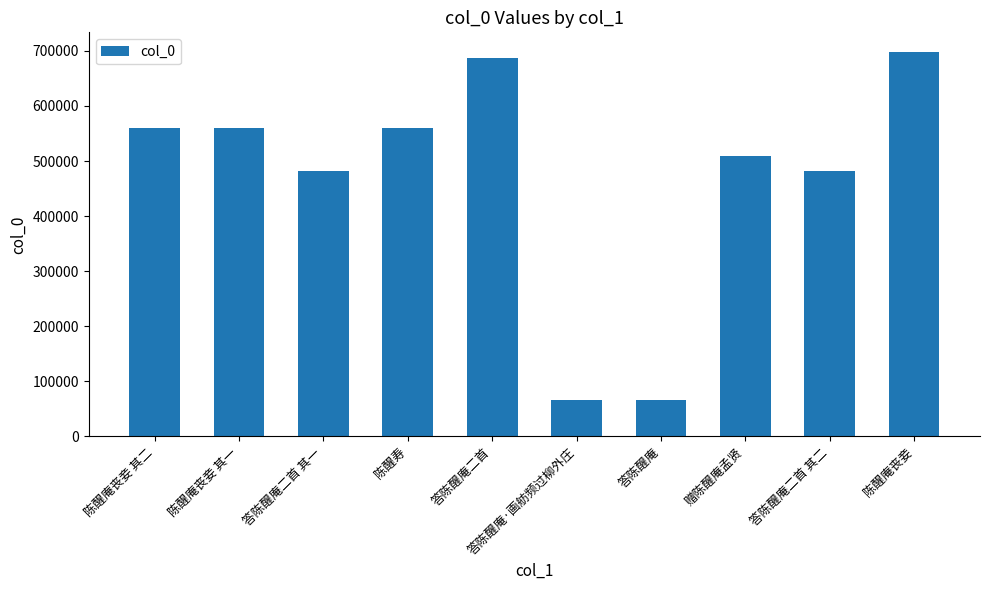

True or false: the data shows 156511 at 答陈醒庵二首.

False